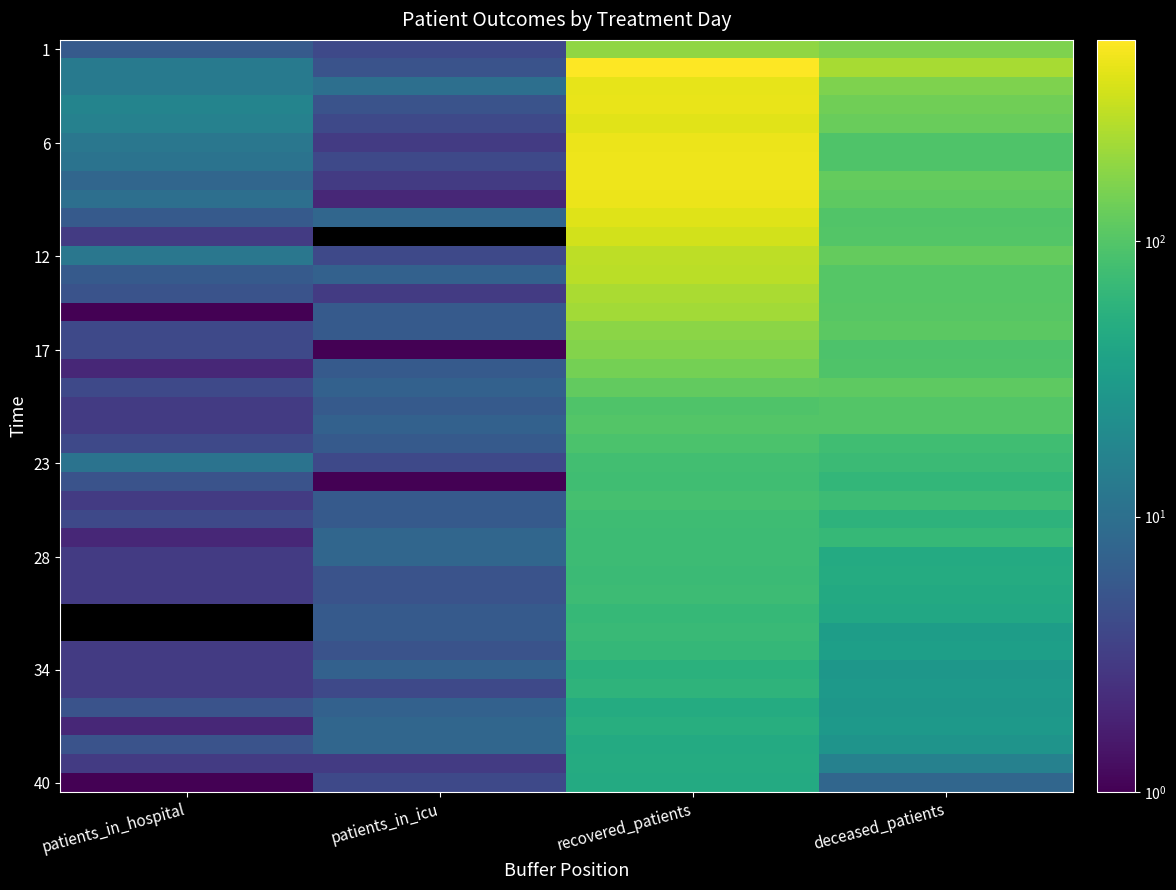

Which label corresponds to the smallest value in the chart?

patients_in_icu